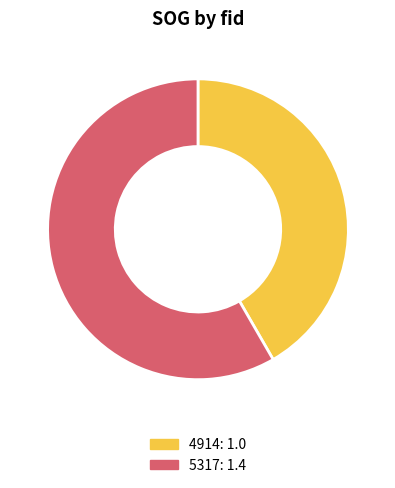

Is 5317 the majority of the pie?

Yes